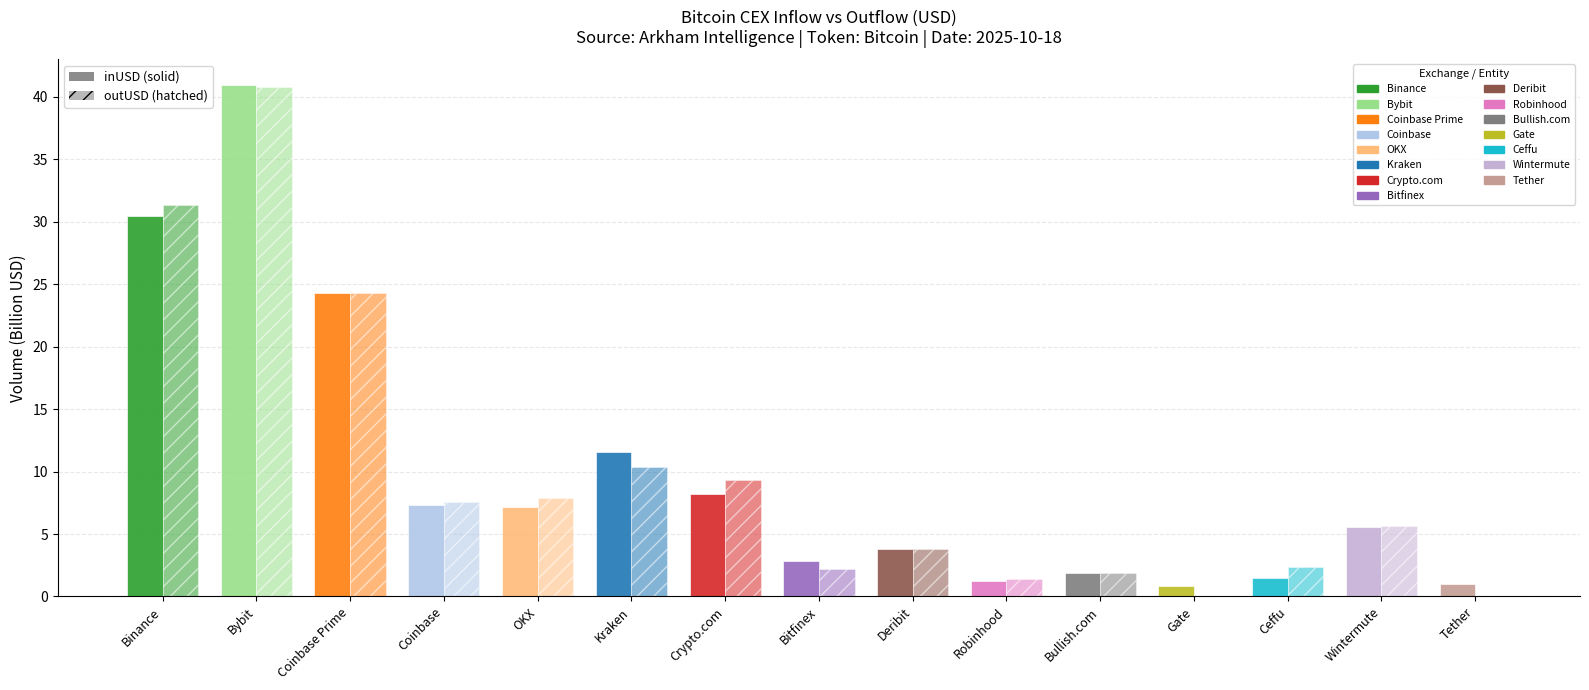

How many distinct data groups are displayed?

2